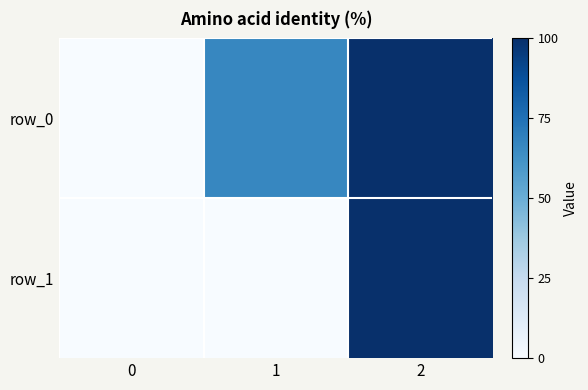

Between 0 and 1, which series saw the biggest shift?

row_0